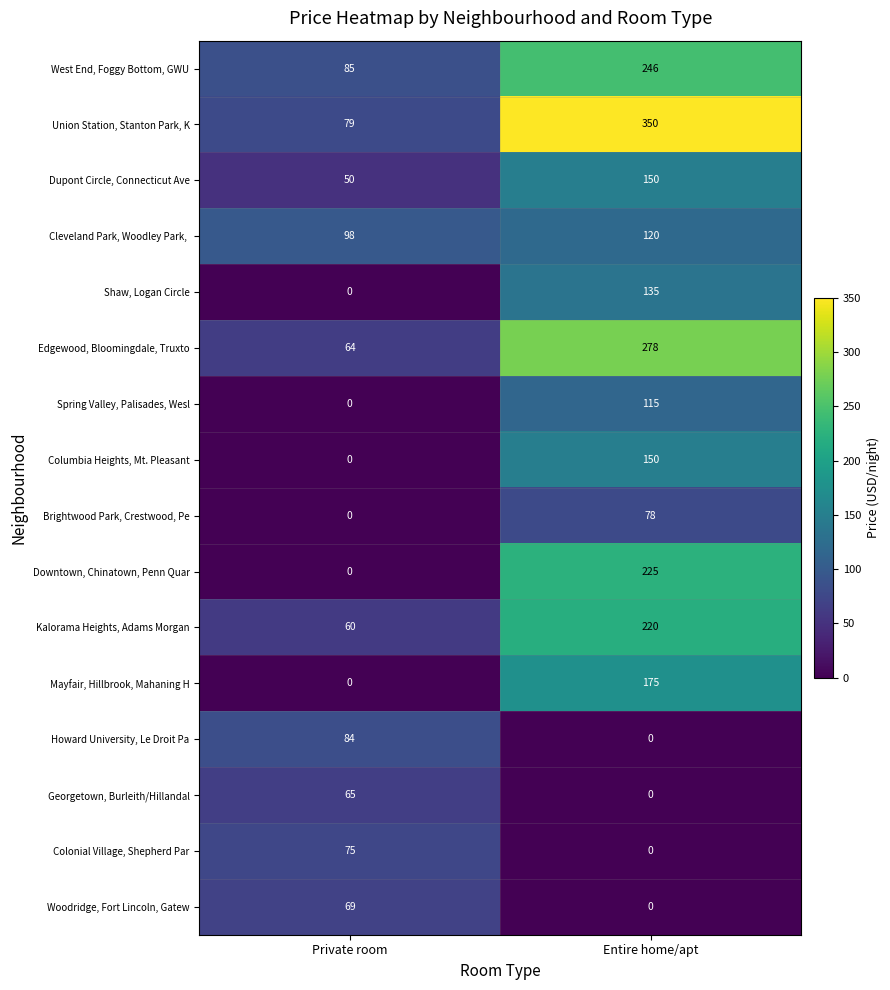

What is the average value of the West End, Foggy Bottom, GWU series?

166